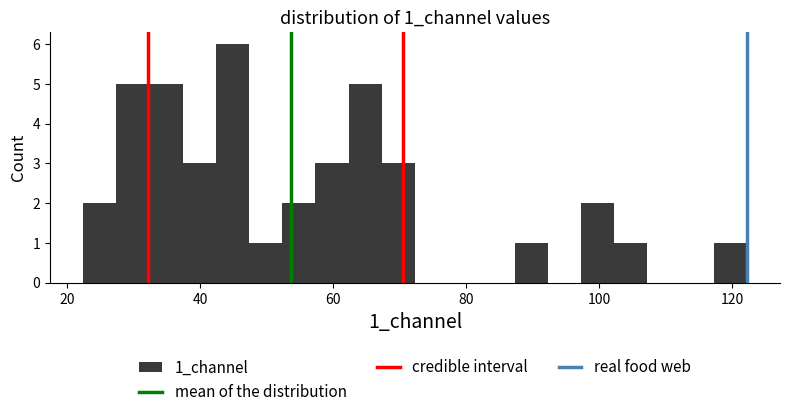

Around what value on the x-axis is the tallest bar? Give the approximate position of its centre, as read against the axis.

44